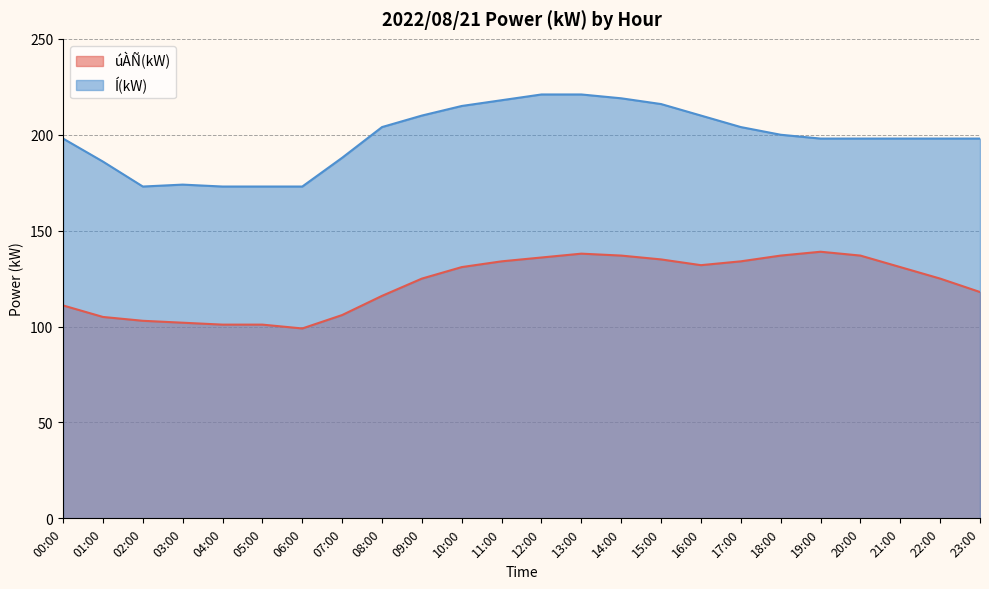

At how many categories does at least one series exceed 187?

18